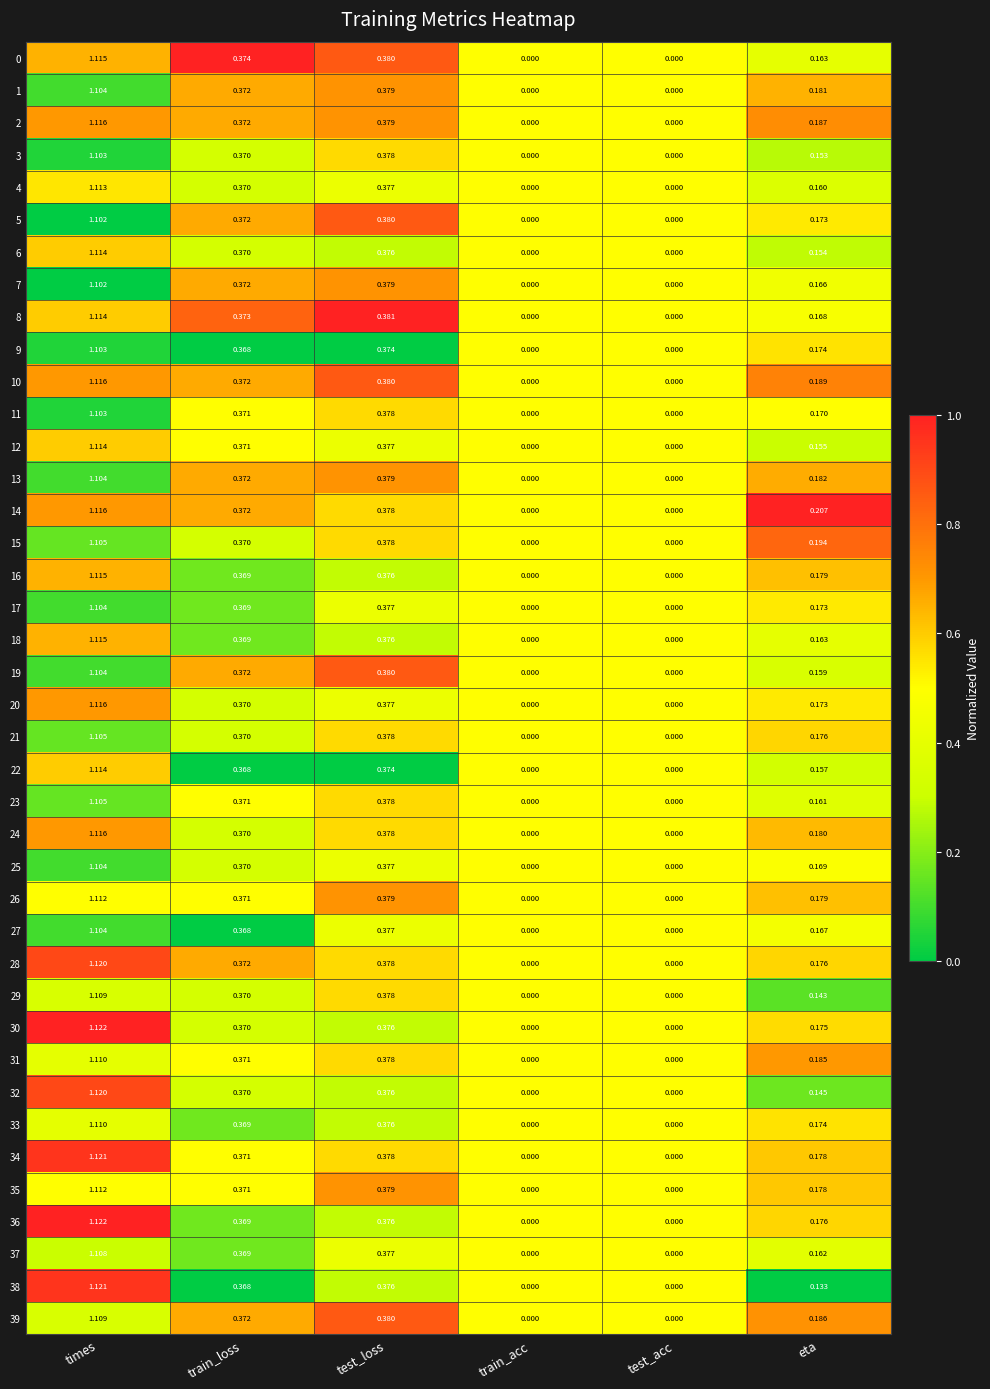

Is the value of 38 at train_loss greater than the value of 37 at train_acc?

Yes